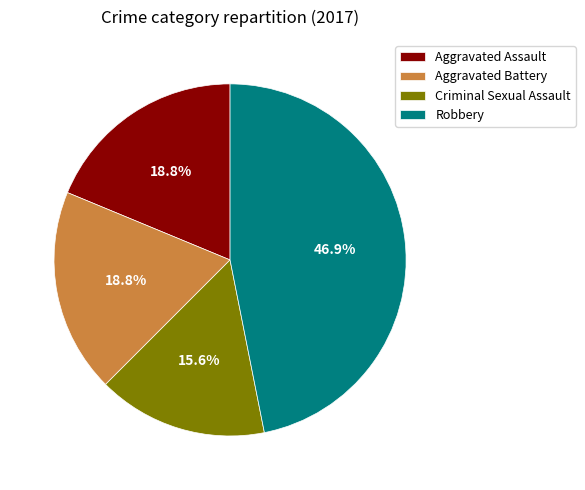

How many slices are in this pie chart?

4